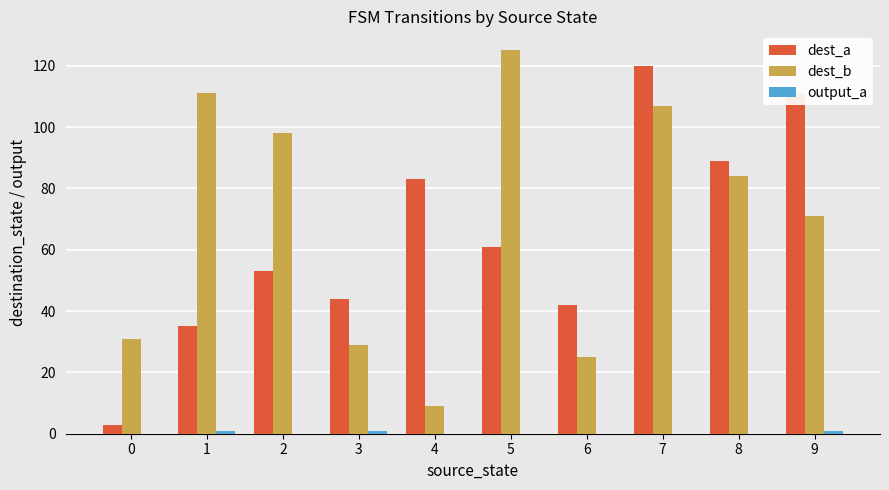

Where is dest_b nearest to the value 67?

9